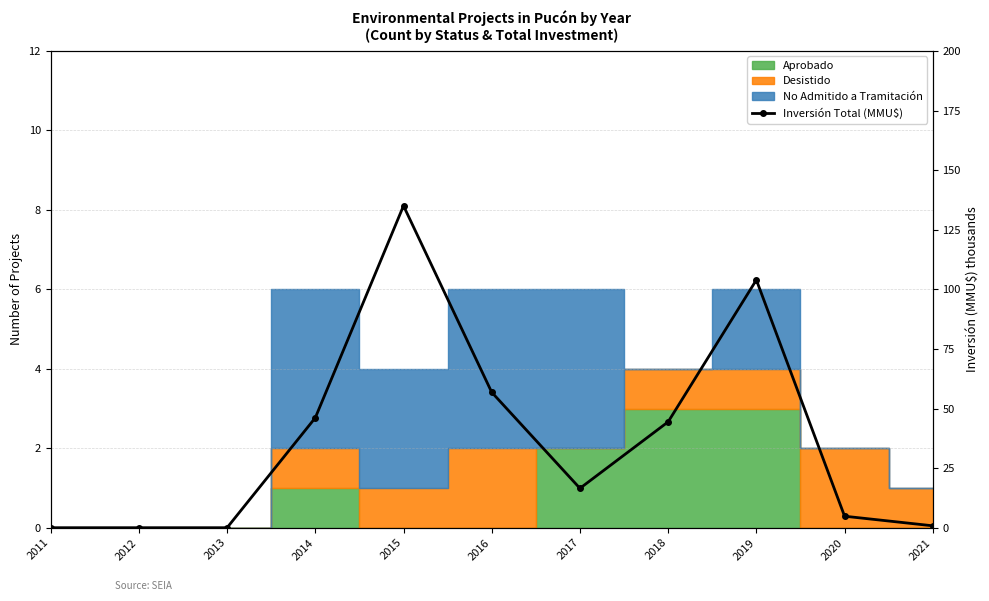

At which label is the value closest to 67?

2016